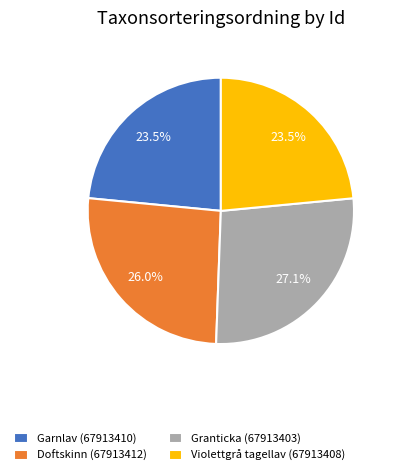

What is the ratio of the value at Garnlav (67913410) to the value at Doftskinn (67913412)?

0.9